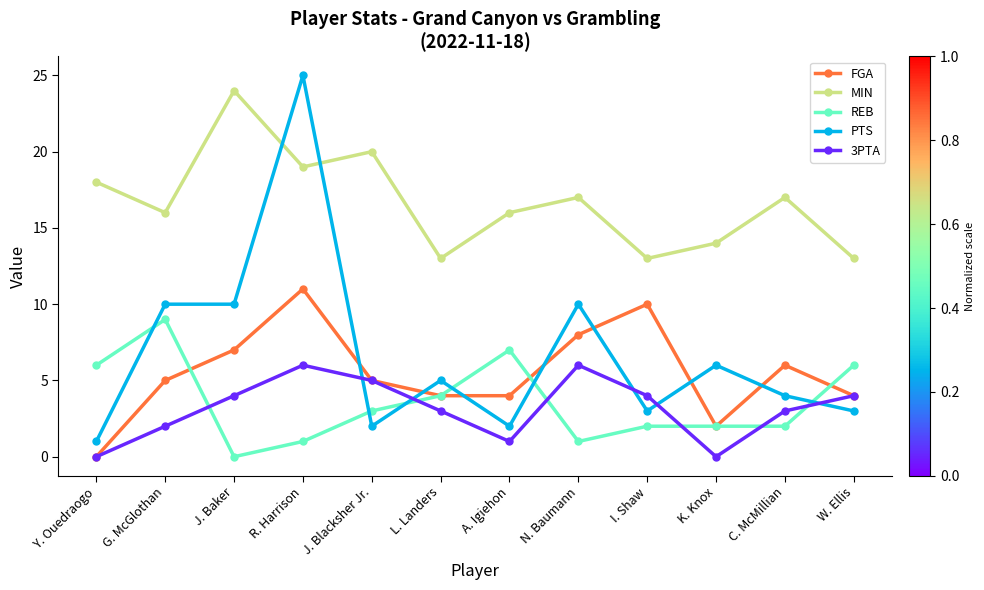

How many lines are shown in the chart?

5